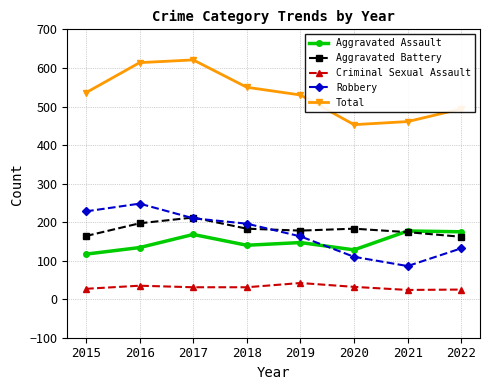

At which label does Aggravated Assault first exceed 147?

2017